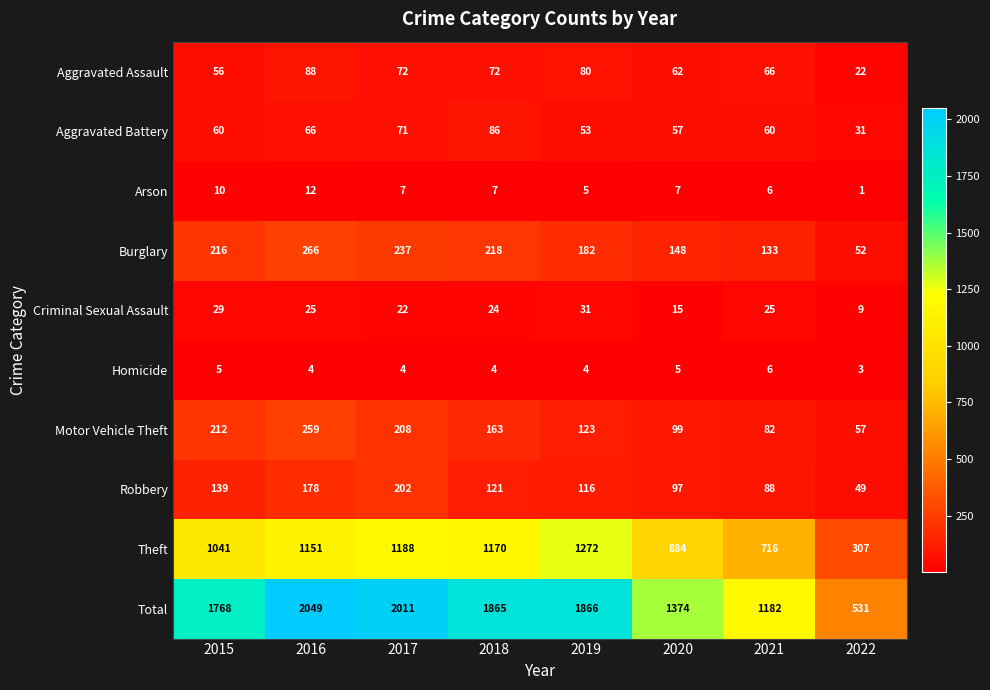

At how many categories does at least one series exceed 1123?

7